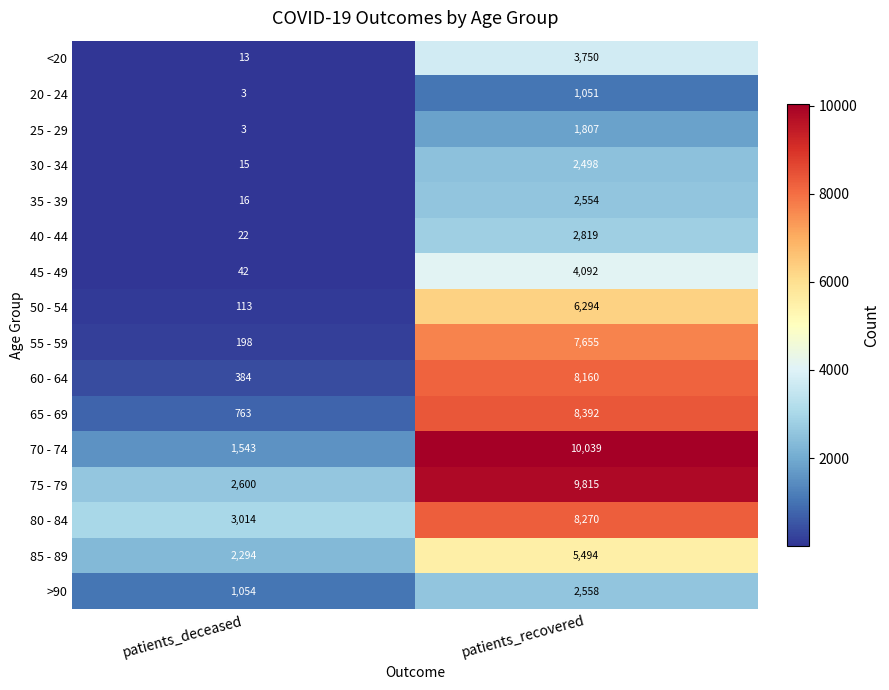

What is the difference between the maximum and minimum values in the 45 - 49 series?

4050